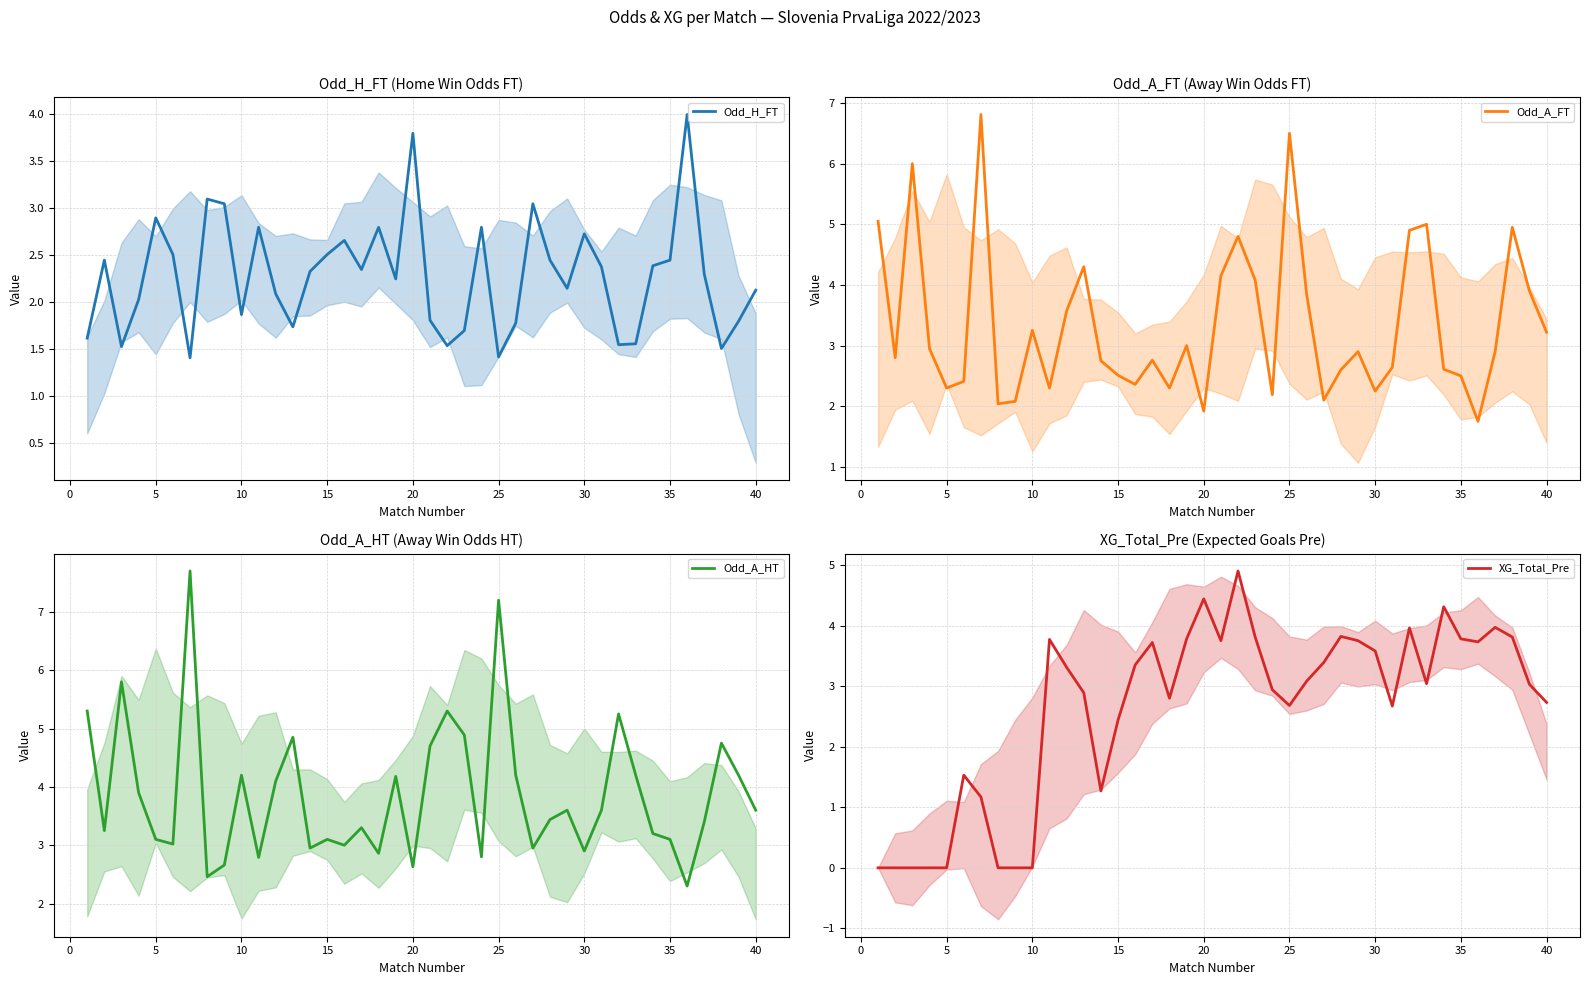

What is the greatest value displayed?

7.7